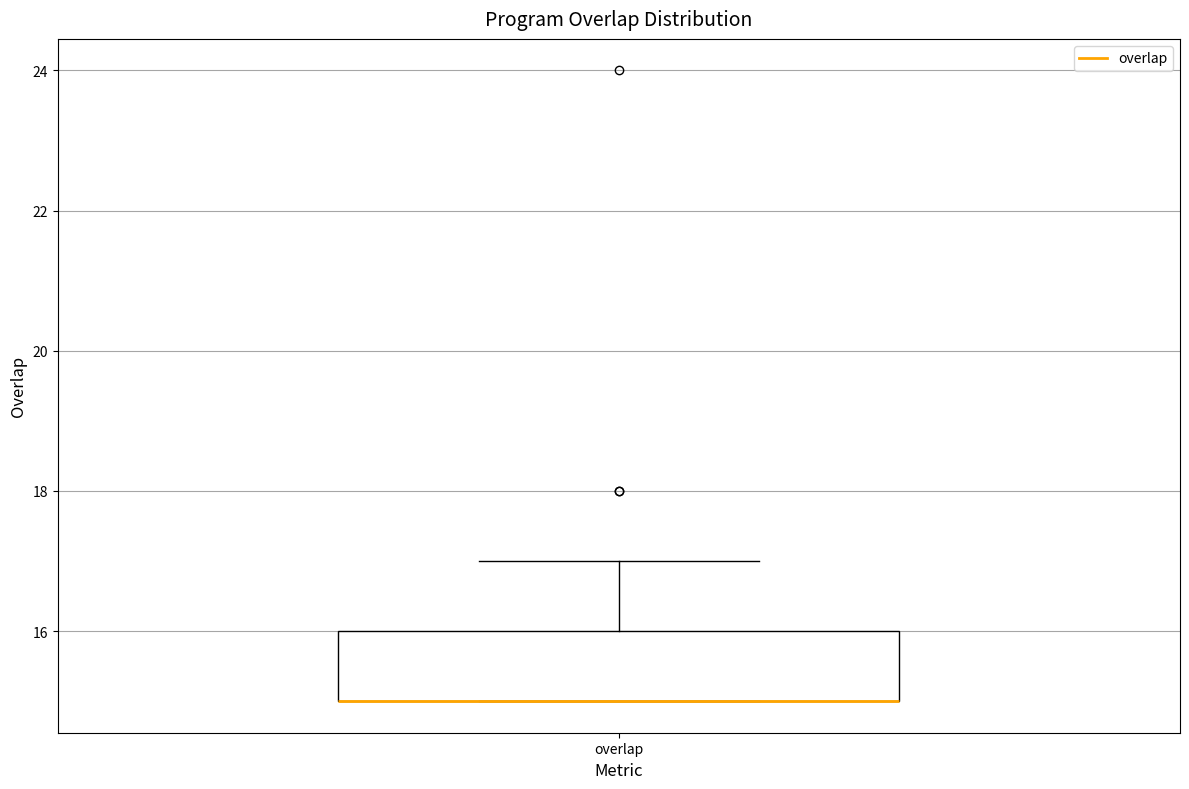

Where does the upper whisker of the box for overlap end on the y-axis? The values are not printed on the chart, so give them approximately, as read against the axis.

17